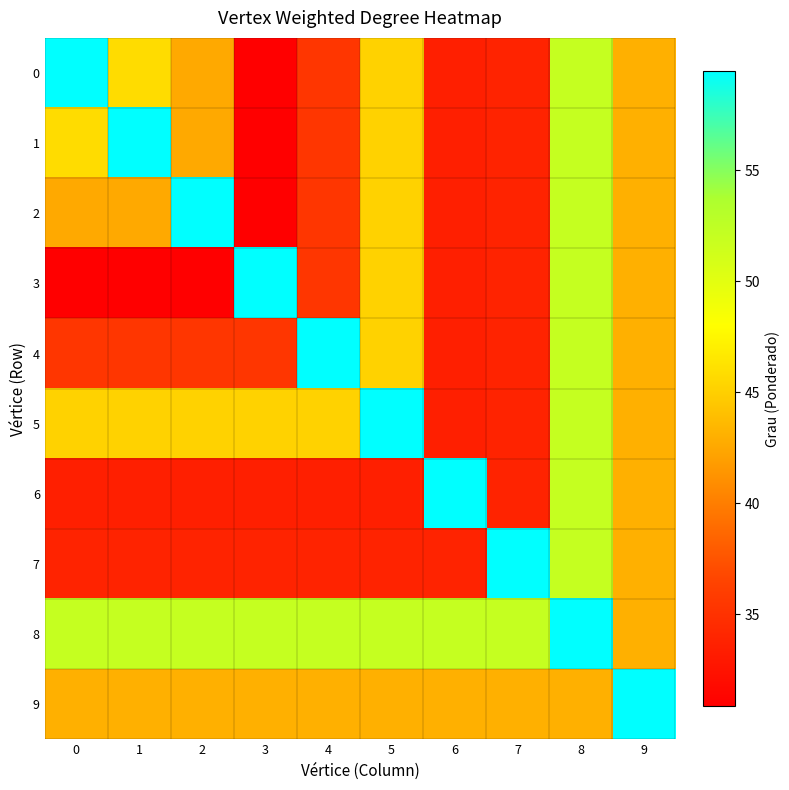

Reading left to right, transcribe all the data shown in this chart.

0: 0=59.4	1=45.8	2=42.5	3=30.9	4=35.3	5=45.2	6=33.5	7=33.8	8=52.0	9=43.0
1: 0=45.8	1=59.4	2=42.5	3=30.9	4=35.3	5=45.2	6=33.5	7=33.8	8=52.0	9=43.0
2: 0=42.5	1=42.5	2=59.4	3=30.9	4=35.3	5=45.2	6=33.5	7=33.8	8=52.0	9=43.0
3: 0=30.9	1=30.9	2=30.9	3=59.4	4=35.3	5=45.2	6=33.5	7=33.8	8=52.0	9=43.0
4: 0=35.3	1=35.3	2=35.3	3=35.3	4=59.4	5=45.2	6=33.5	7=33.8	8=52.0	9=43.0
5: 0=45.2	1=45.2	2=45.2	3=45.2	4=45.2	5=59.4	6=33.5	7=33.8	8=52.0	9=43.0
6: 0=33.5	1=33.5	2=33.5	3=33.5	4=33.5	5=33.5	6=59.4	7=33.8	8=52.0	9=43.0
7: 0=33.8	1=33.8	2=33.8	3=33.8	4=33.8	5=33.8	6=33.8	7=59.4	8=52.0	9=43.0
8: 0=52.0	1=52.0	2=52.0	3=52.0	4=52.0	5=52.0	6=52.0	7=52.0	8=59.4	9=43.0
9: 0=43.0	1=43.0	2=43.0	3=43.0	4=43.0	5=43.0	6=43.0	7=43.0	8=43.0	9=59.4